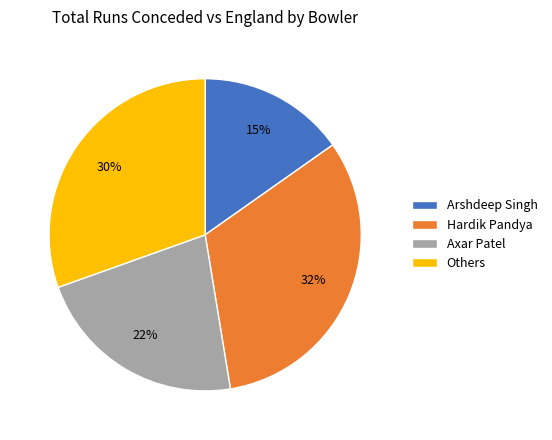

Combined, do Hardik Pandya and Arshdeep Singh account for over 50%?

No